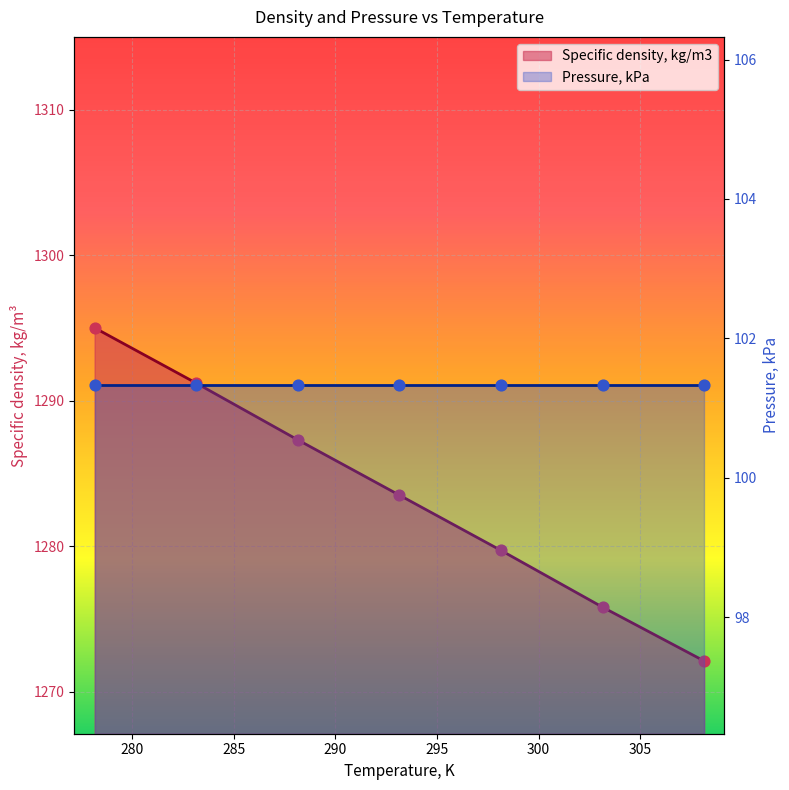

What is the change in value from 293.15 to 308.15?

-11.4